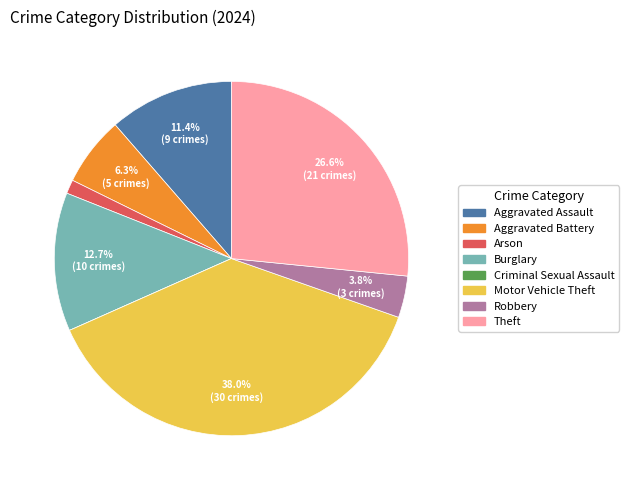

Is it true that Aggravated Battery is 1% of the pie?

False